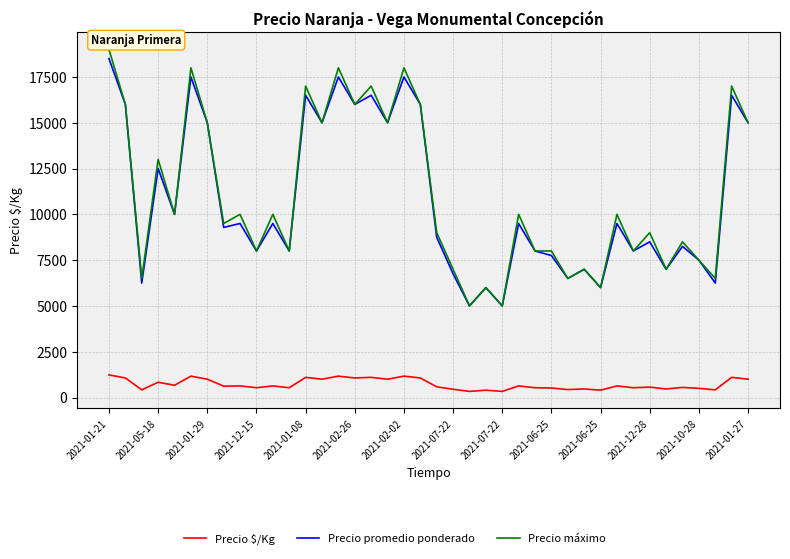

What is the smallest value displayed?

333